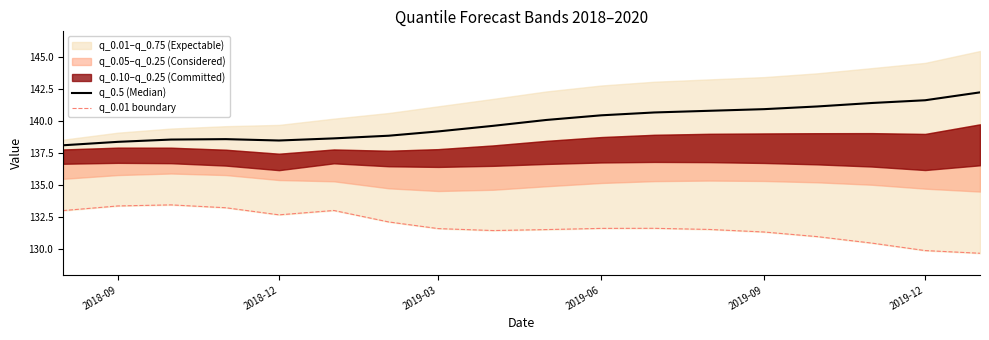

Is the value of q_0.01 boundary at 2019-12 greater than the value of q_0.5 (Median) at 2019-09?

No